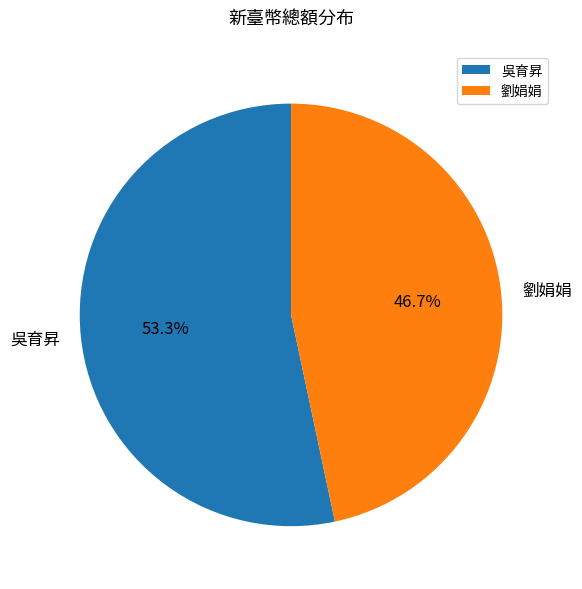

Count the number of slices in the pie.

2